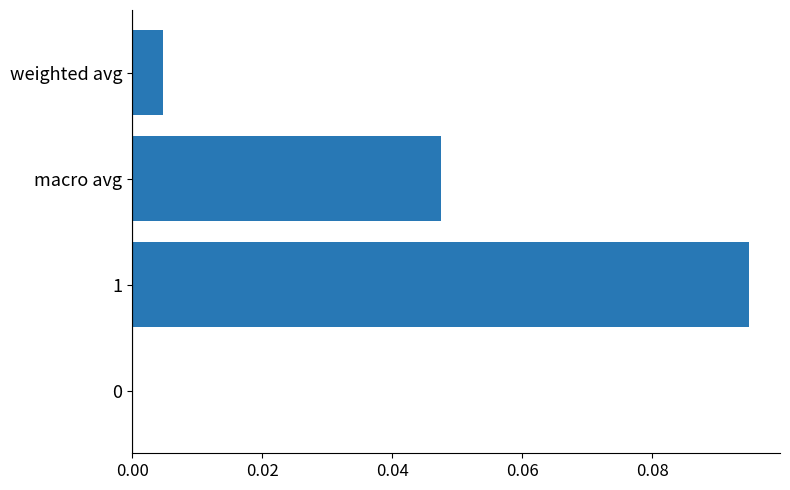

Is it true that the value at weighted avg is 0.0?

True